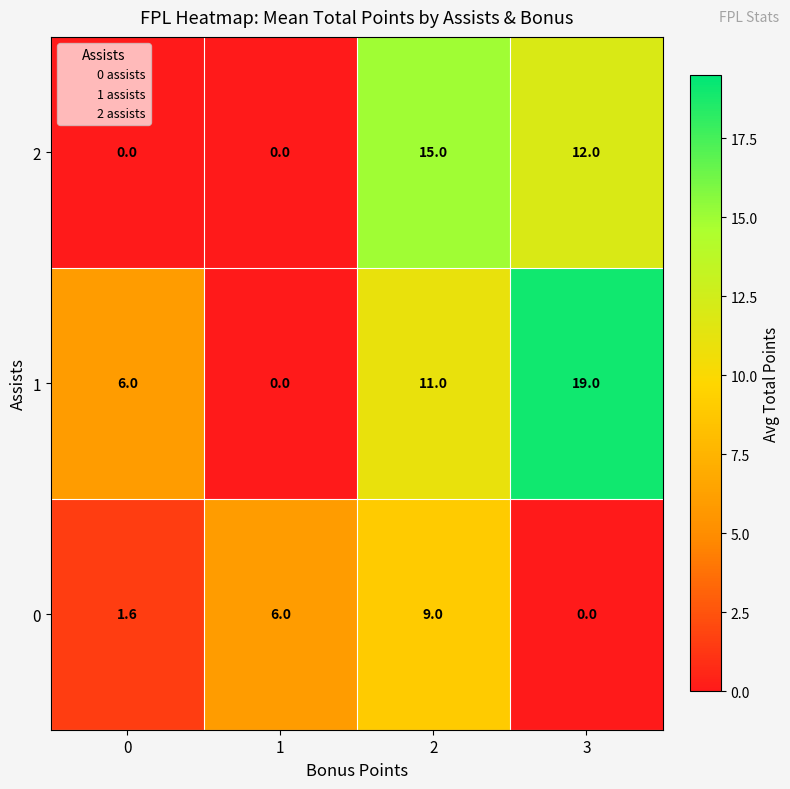

What is the difference between the second highest and minimum values in the 2 series?

12.0